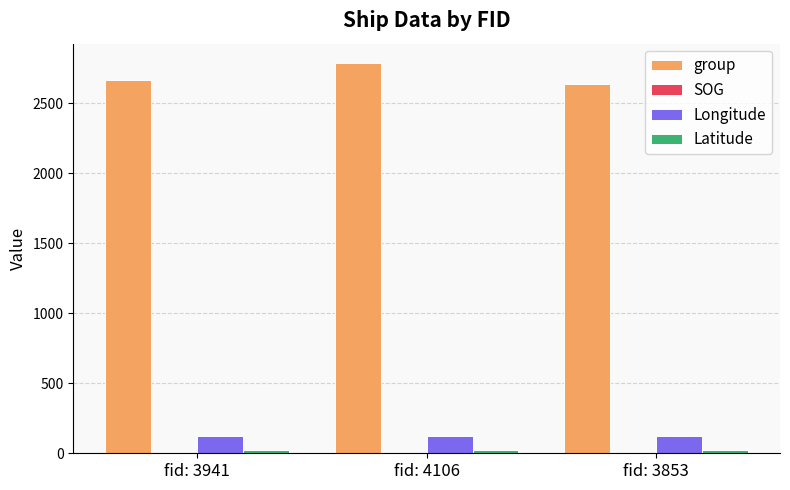

At which category does the chart reach its peak across all series?

fid: 4106